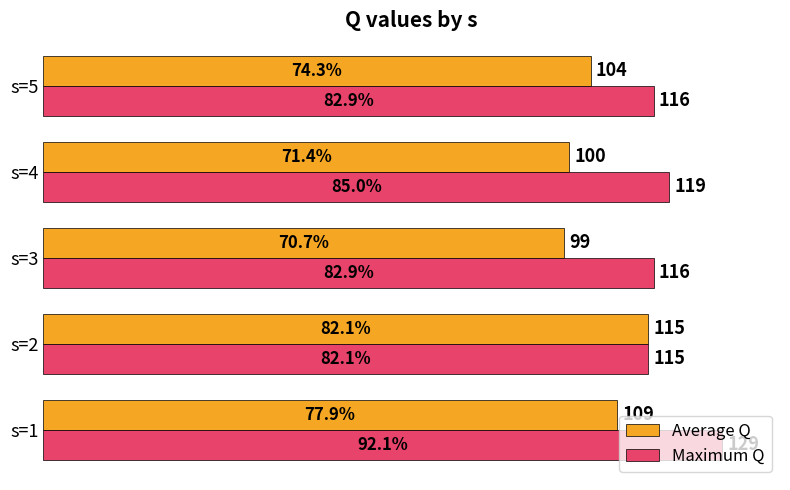

What is the maximum value shown in the chart?

129